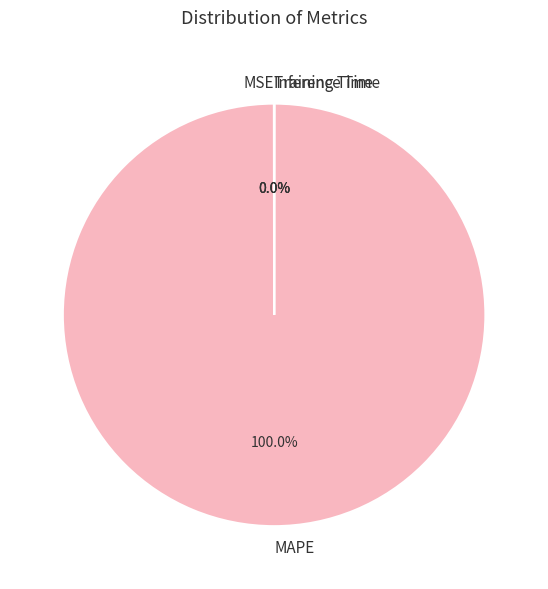

Which category has the biggest portion of the pie?

MAPE